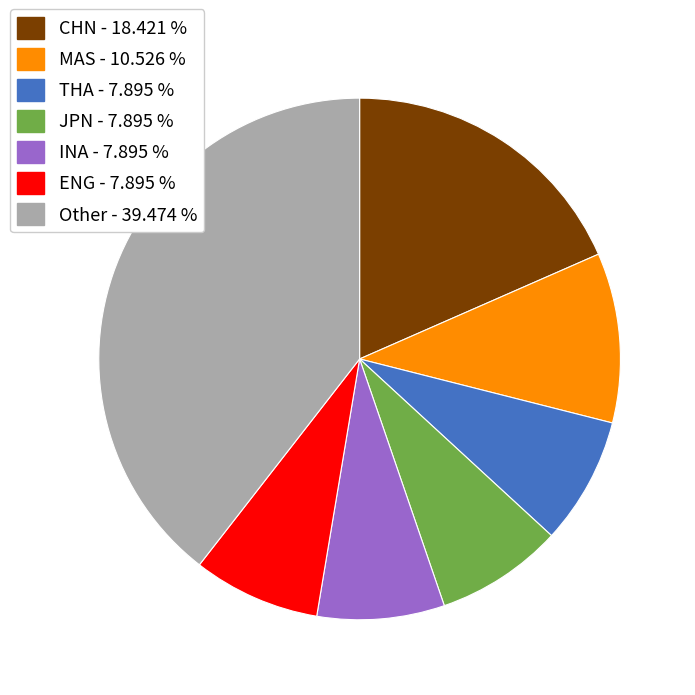

Which category has the biggest portion of the pie?

Other - 39.474 %